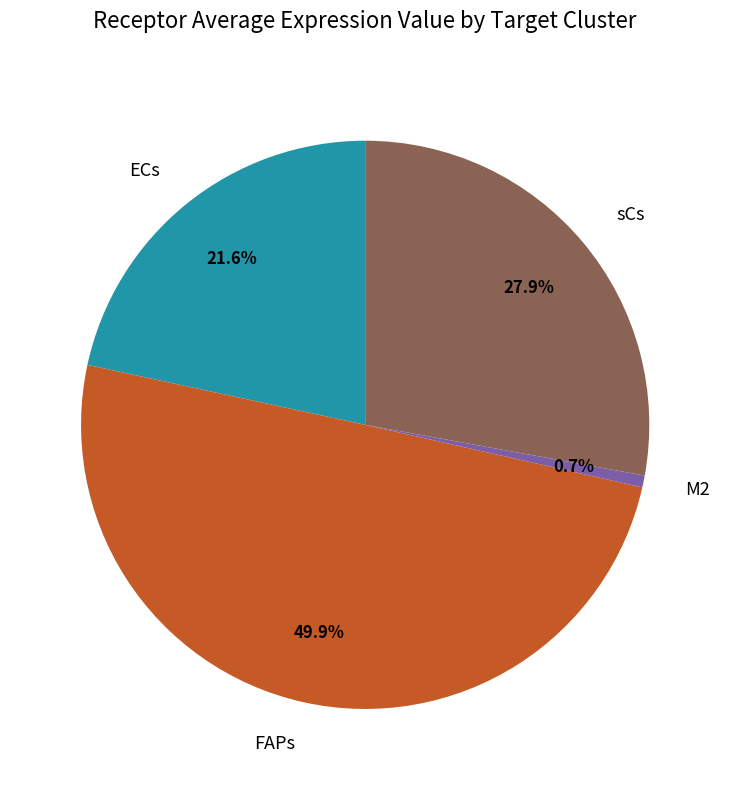

To the nearest percent, what is the combined percentage of sCs and FAPs?

78%